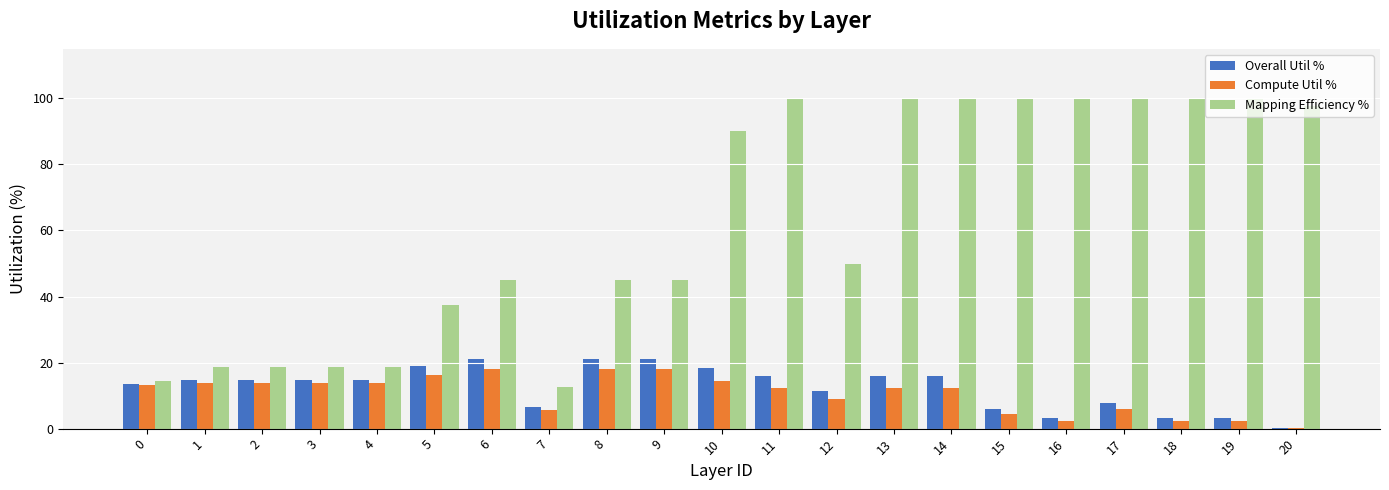

What is the approximate value of Overall Util % at 10?

18.3